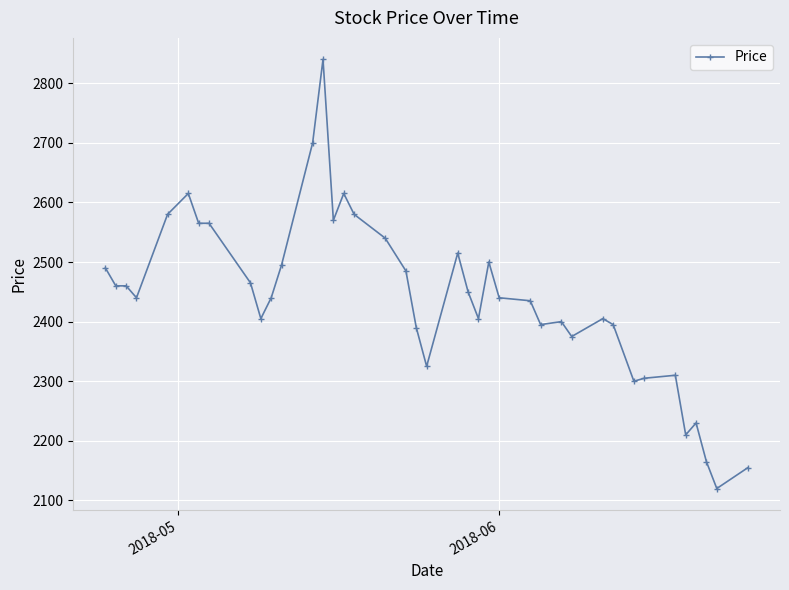

What is the average value?

2438